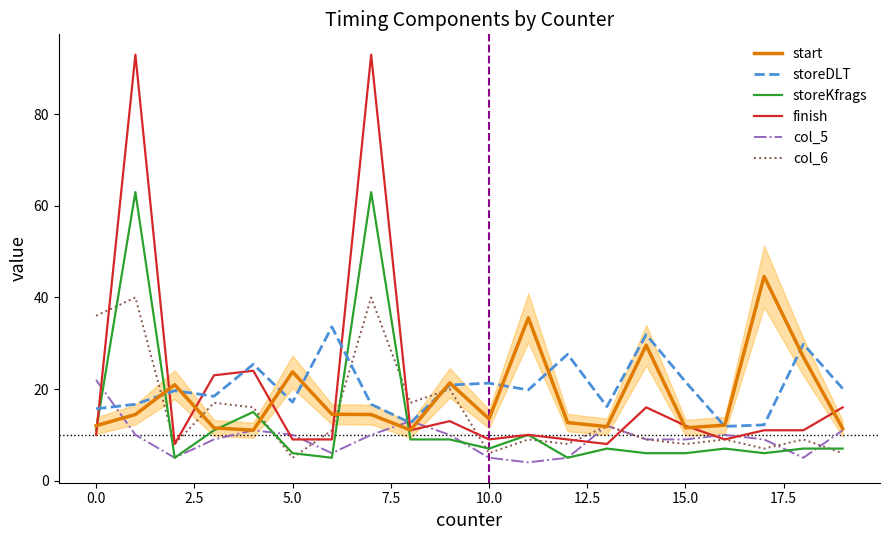

The finish series shows 8.0 at 13. True or false?

True